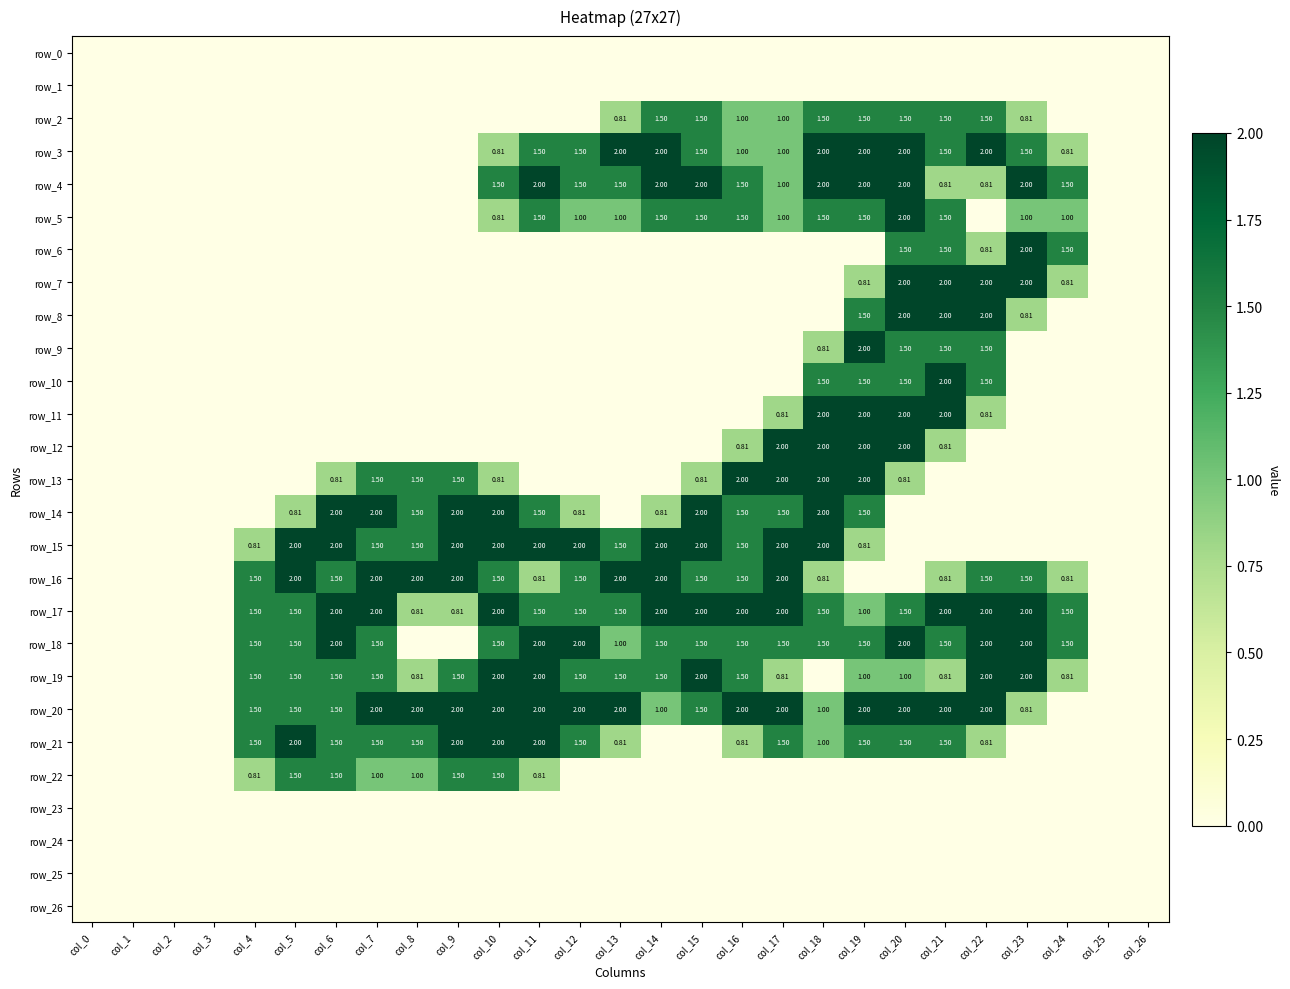

What is the sum of the row_14 values at col_5 and col_7?

2.8